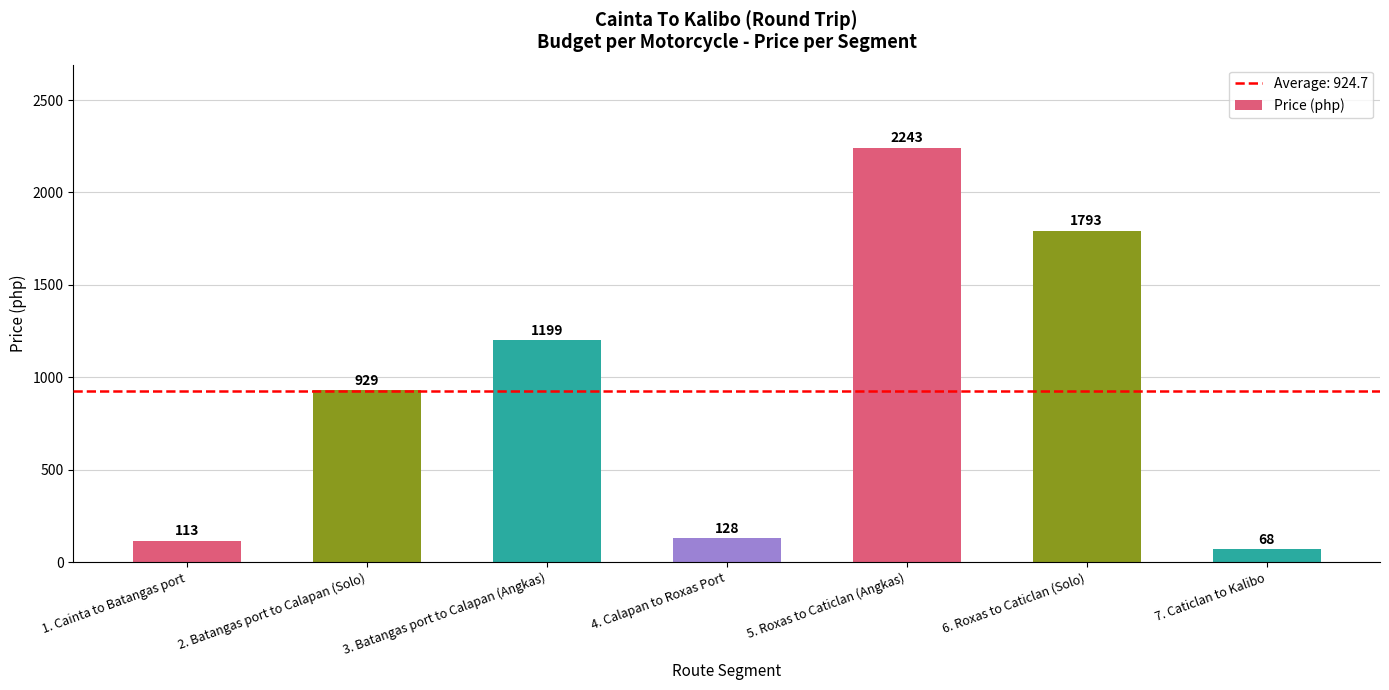

Where is the data nearest to the value 1155?

3. Batangas port to Calapan (Angkas)